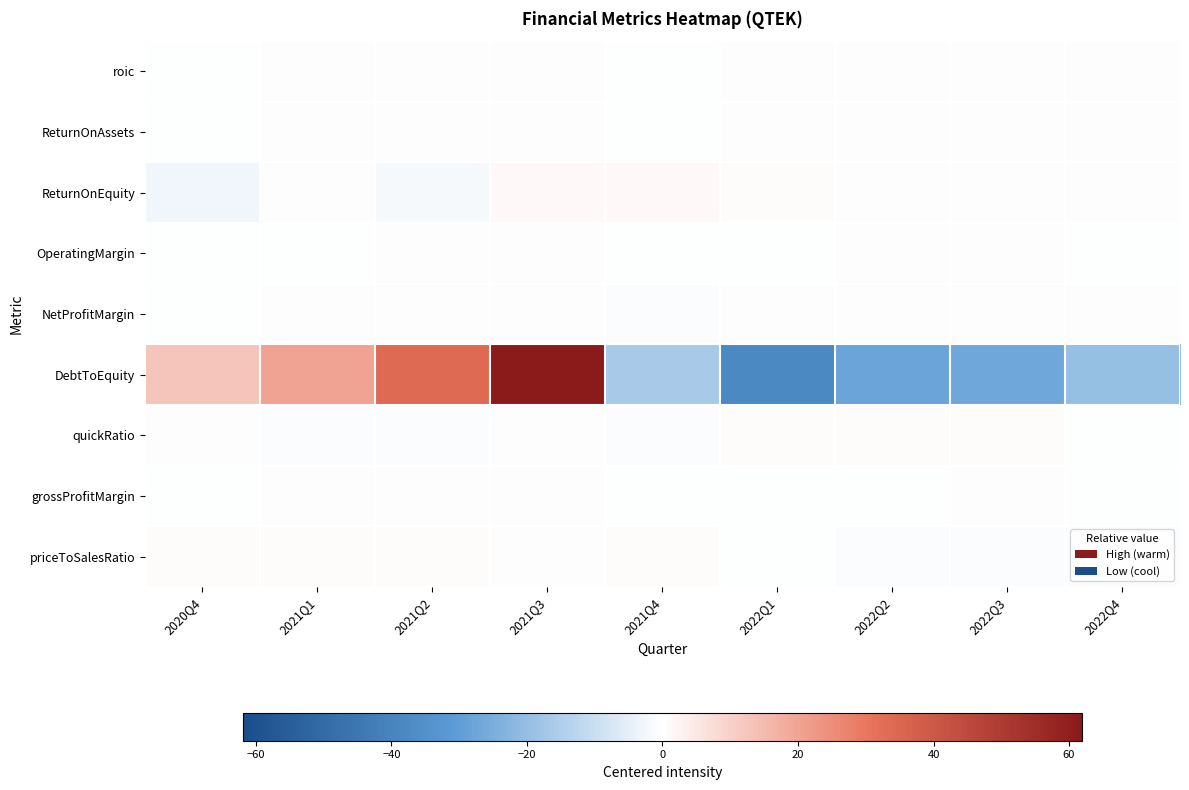

What is the maximum value shown in the chart?

61.9